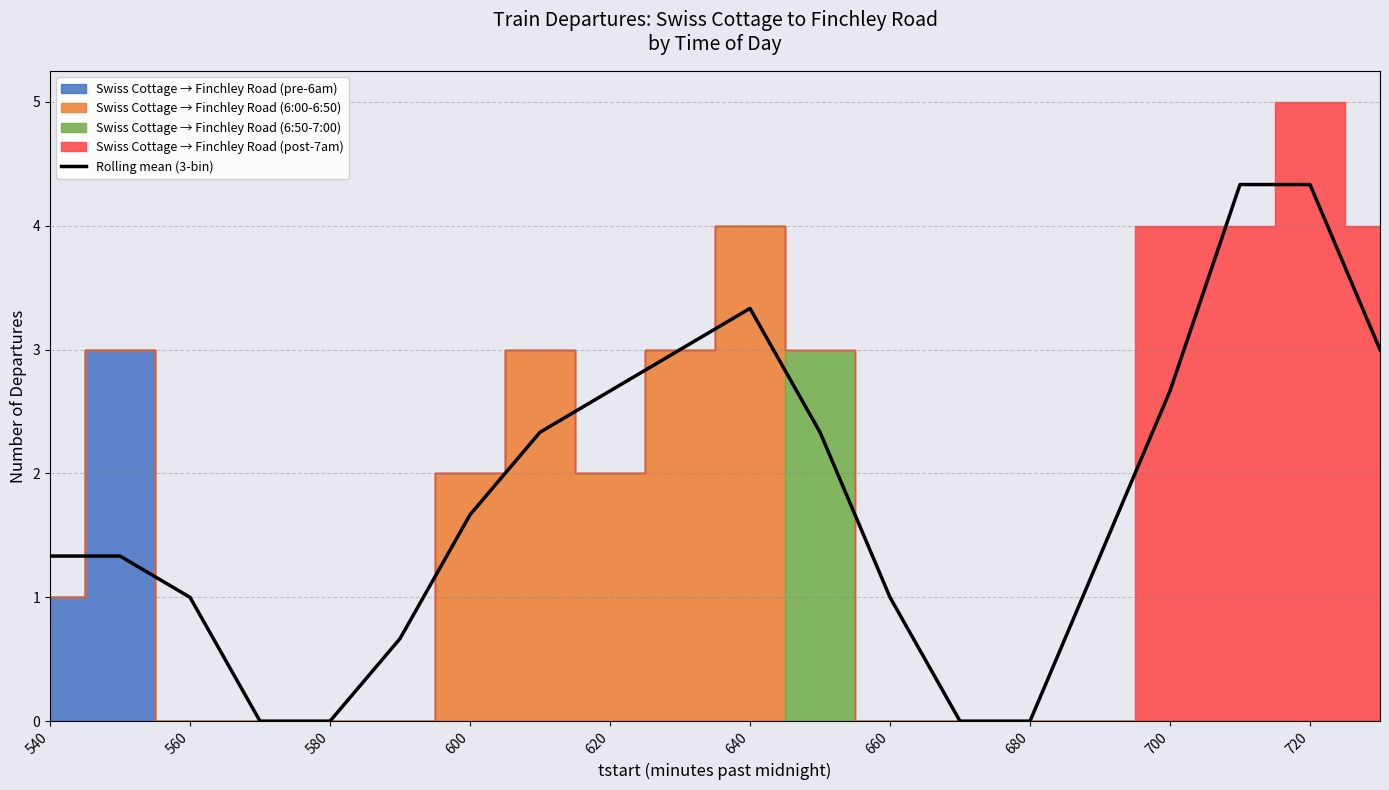

The Rolling mean (3-bin) series shows 1.9 at 540. True or false?

False